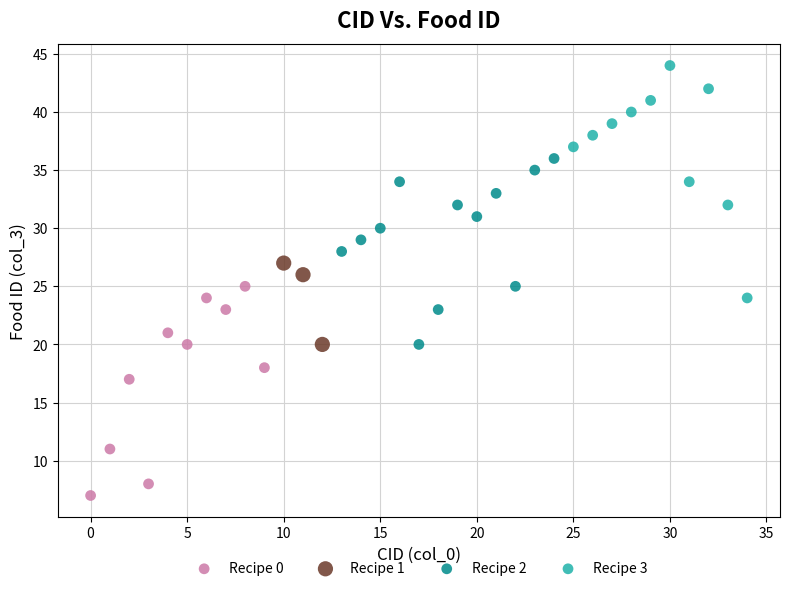

Which series reaches the maximum Y coordinate?

Recipe 3